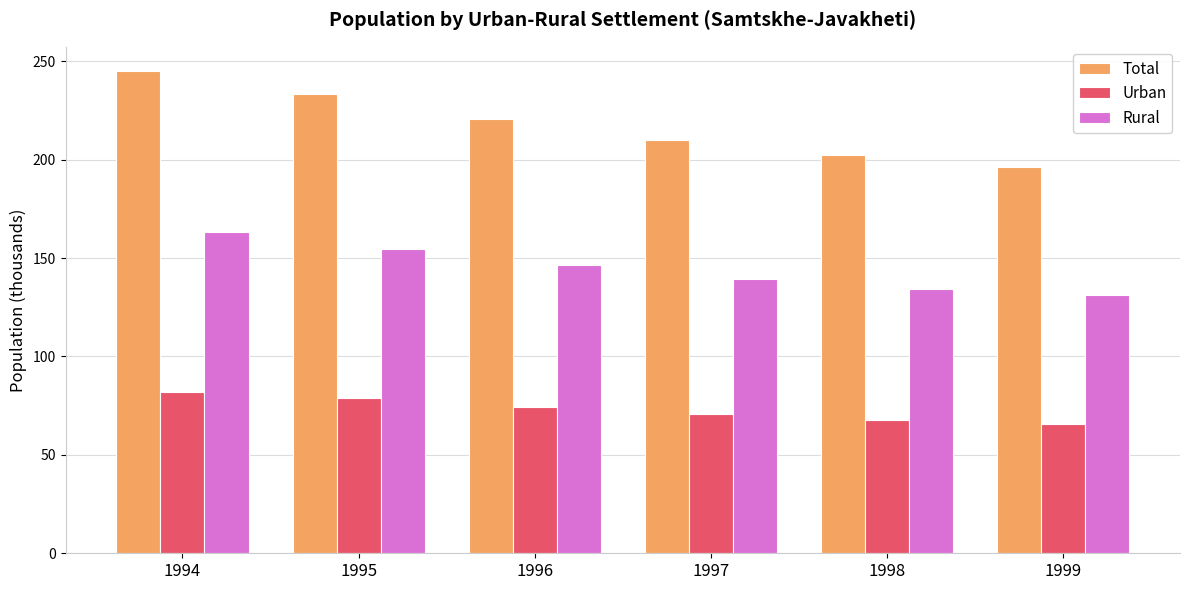

What is the difference between the second highest and minimum values in the Total series?

36.7